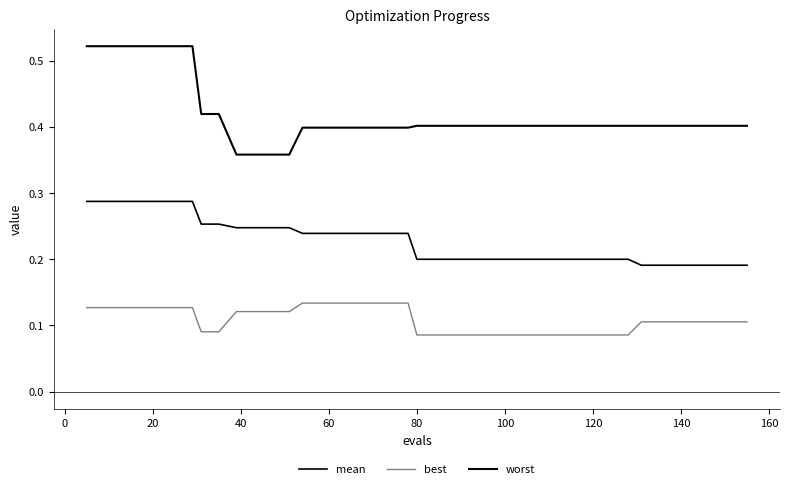

How many best values are between 0 and 1?

40